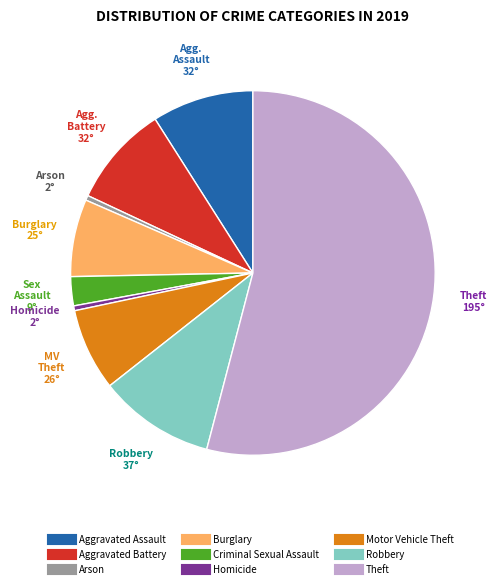

Is it true that Motor Vehicle Theft is 7% of the pie?

True